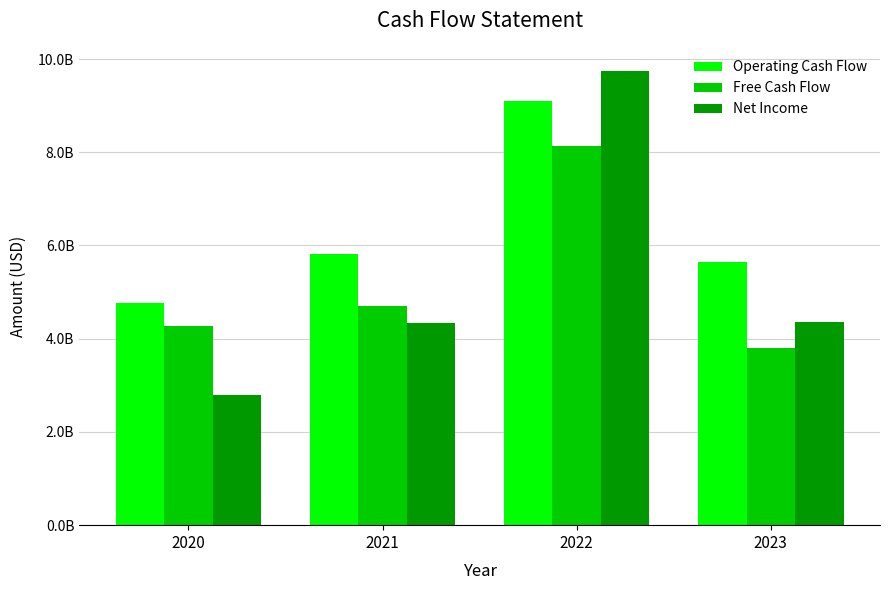

Which category has the highest value across all series?

2022